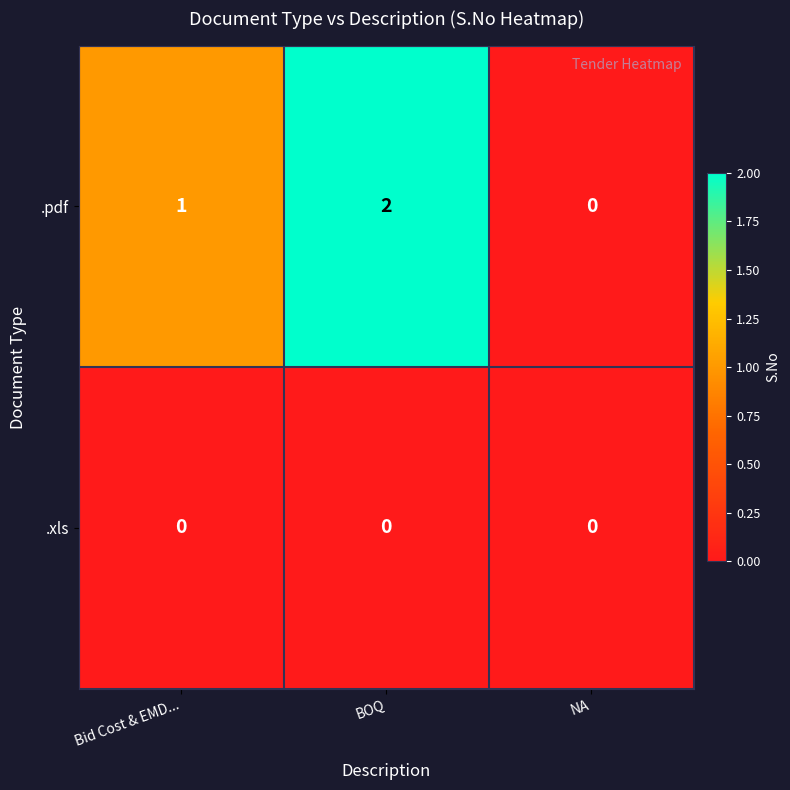

At which category is the sum across all series the highest?

BOQ